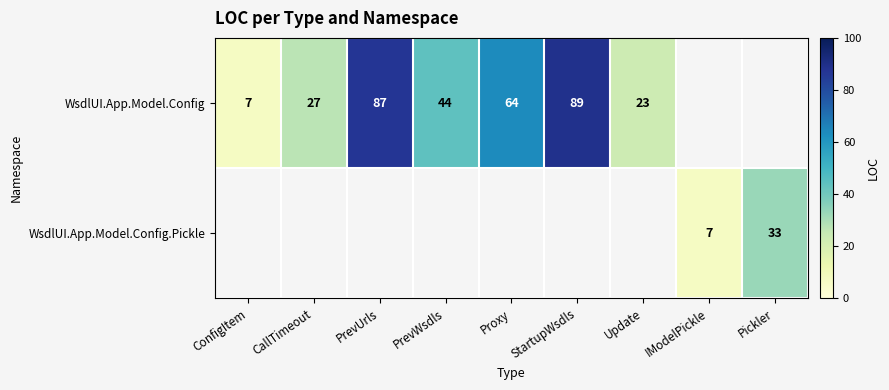

The WsdlUI.App.Model.Config series shows 28.4 at PrevWsdls. True or false?

False